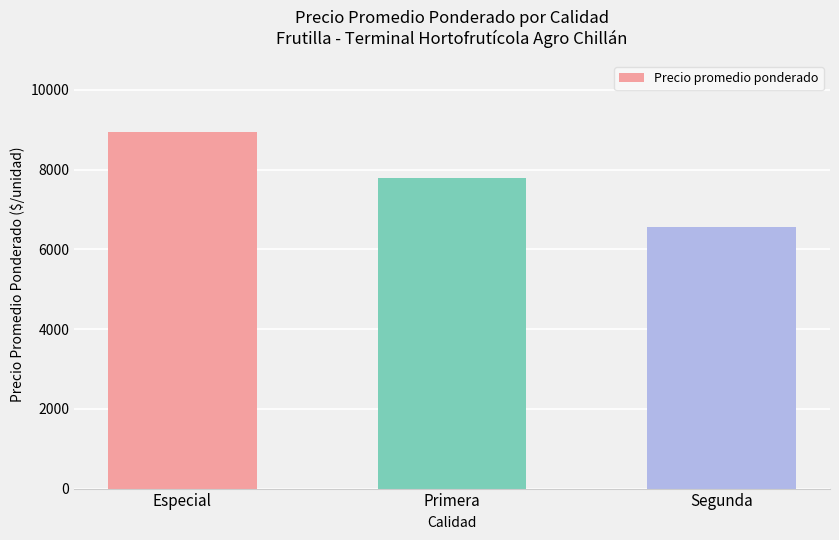

At which category does the chart reach its minimum across all series?

Segunda